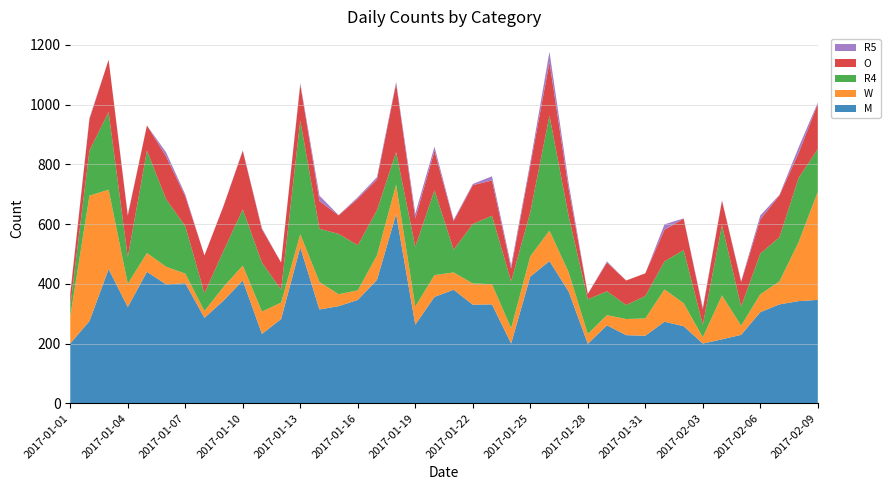

Reading left to right, transcribe all the data shown in this chart.

M: 2017-01-01=200	2017-01-02=275	2017-01-03=449	2017-01-04=322	2017-01-05=440	2017-01-06=398	2017-01-07=402	2017-01-08=286	2017-01-09=344	2017-01-10=411	2017-01-11=232	2017-01-12=282	2017-01-13=522	2017-01-14=314	2017-01-15=325	2017-01-16=346	2017-01-17=413	2017-01-18=633	2017-01-19=263	2017-01-20=356	2017-01-21=380	2017-01-22=330	2017-01-23=331	2017-01-24=200	2017-01-25=424	2017-01-26=476	2017-01-27=374	2017-01-28=199	2017-01-29=261	2017-01-30=228	2017-01-31=226	2017-02-01=273	2017-02-02=258	2017-02-03=200	2017-02-04=214	2017-02-05=229	2017-02-06=305	2017-02-07=331	2017-02-08=342	2017-02-09=346
W: 2017-01-01=91	2017-01-02=420	2017-01-03=266	2017-01-04=78	2017-01-05=63	2017-01-06=59	2017-01-07=32	2017-01-08=23	2017-01-09=46	2017-01-10=50	2017-01-11=75	2017-01-12=55	2017-01-13=44	2017-01-14=92	2017-01-15=40	2017-01-16=32	2017-01-17=82	2017-01-18=99	2017-01-19=61	2017-01-20=73	2017-01-21=58	2017-01-22=71	2017-01-23=68	2017-01-24=51	2017-01-25=68	2017-01-26=102	2017-01-27=65	2017-01-28=33	2017-01-29=34	2017-01-30=54	2017-01-31=58	2017-02-01=108	2017-02-02=77	2017-02-03=21	2017-02-04=147	2017-02-05=31	2017-02-06=60	2017-02-07=77	2017-02-08=198	2017-02-09=362
R4: 2017-01-01=35	2017-01-02=151	2017-01-03=260	2017-01-04=89	2017-01-05=343	2017-01-06=226	2017-01-07=159	2017-01-08=59	2017-01-09=121	2017-01-10=188	2017-01-11=164	2017-01-12=43	2017-01-13=381	2017-01-14=178	2017-01-15=202	2017-01-16=151	2017-01-17=151	2017-01-18=109	2017-01-19=200	2017-01-20=284	2017-01-21=76	2017-01-22=199	2017-01-23=229	2017-01-24=157	2017-01-25=148	2017-01-26=385	2017-01-27=188	2017-01-28=116	2017-01-29=80	2017-01-30=47	2017-01-31=75	2017-02-01=94	2017-02-02=178	2017-02-03=42	2017-02-04=235	2017-02-05=64	2017-02-06=136	2017-02-07=148	2017-02-08=215	2017-02-09=143
O: 2017-01-01=40	2017-01-02=105	2017-01-03=175	2017-01-04=139	2017-01-05=84	2017-01-06=143	2017-01-07=100	2017-01-08=127	2017-01-09=150	2017-01-10=196	2017-01-11=111	2017-01-12=91	2017-01-13=120	2017-01-14=93	2017-01-15=62	2017-01-16=156	2017-01-17=103	2017-01-18=229	2017-01-19=95	2017-01-20=132	2017-01-21=96	2017-01-22=130	2017-01-23=118	2017-01-24=43	2017-01-25=156	2017-01-26=179	2017-01-27=91	2017-01-28=18	2017-01-29=96	2017-01-30=82	2017-01-31=76	2017-02-01=106	2017-02-02=105	2017-02-03=52	2017-02-04=82	2017-02-05=82	2017-02-06=115	2017-02-07=140	2017-02-08=83	2017-02-09=151
R5: 2017-01-01=3	2017-01-02=4	2017-01-03=0	2017-01-04=4	2017-01-05=0	2017-01-06=14	2017-01-07=6	2017-01-08=0	2017-01-09=1	2017-01-10=2	2017-01-11=4	2017-01-12=0	2017-01-13=5	2017-01-14=18	2017-01-15=1	2017-01-16=5	2017-01-17=8	2017-01-18=6	2017-01-19=16	2017-01-20=14	2017-01-21=4	2017-01-22=4	2017-01-23=14	2017-01-24=10	2017-01-25=11	2017-01-26=35	2017-01-27=19	2017-01-28=0	2017-01-29=4	2017-01-30=0	2017-01-31=0	2017-02-01=18	2017-02-02=1	2017-02-03=5	2017-02-04=2	2017-02-05=3	2017-02-06=13	2017-02-07=2	2017-02-08=19	2017-02-09=5